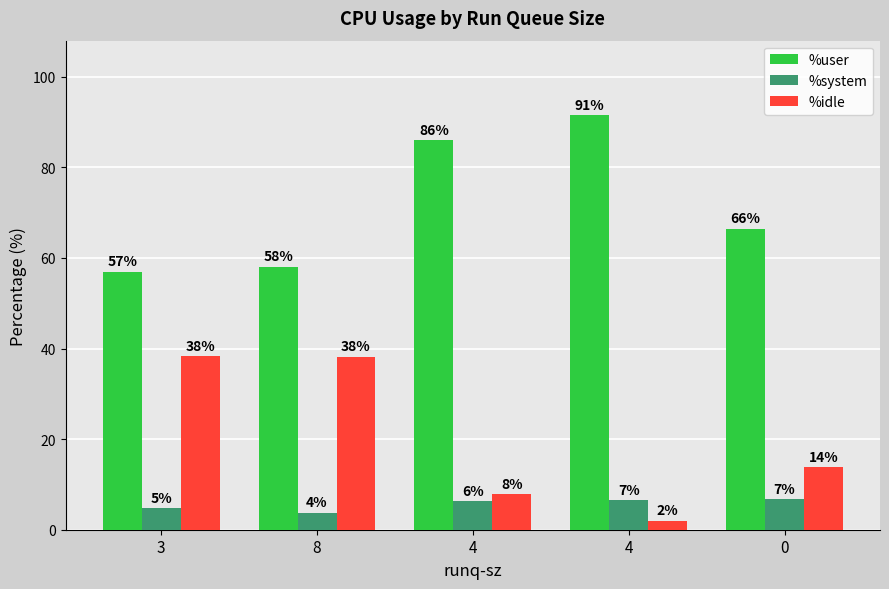

What is the spread (max minus min) of values at 3?

52.2